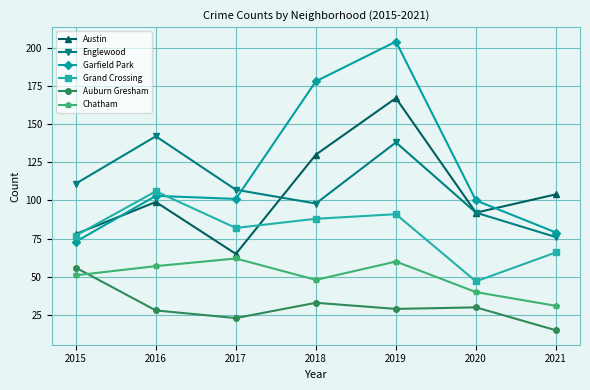

At how many categories does at least one series exceed 52?

7